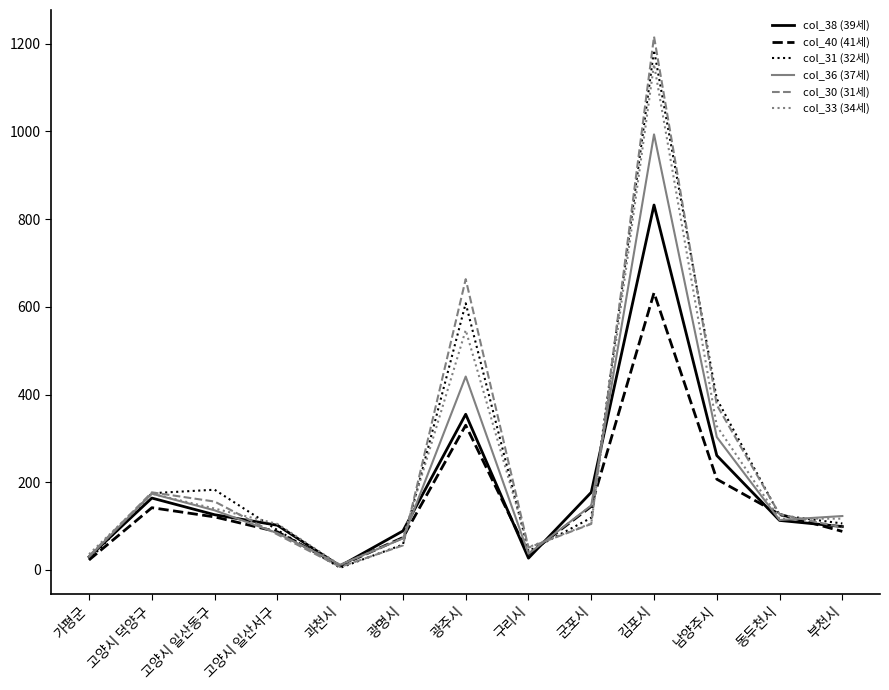

Is the value of col_30 (31세) at 동두천시 greater than the value of col_36 (37세) at 고양시 덕양구?

No